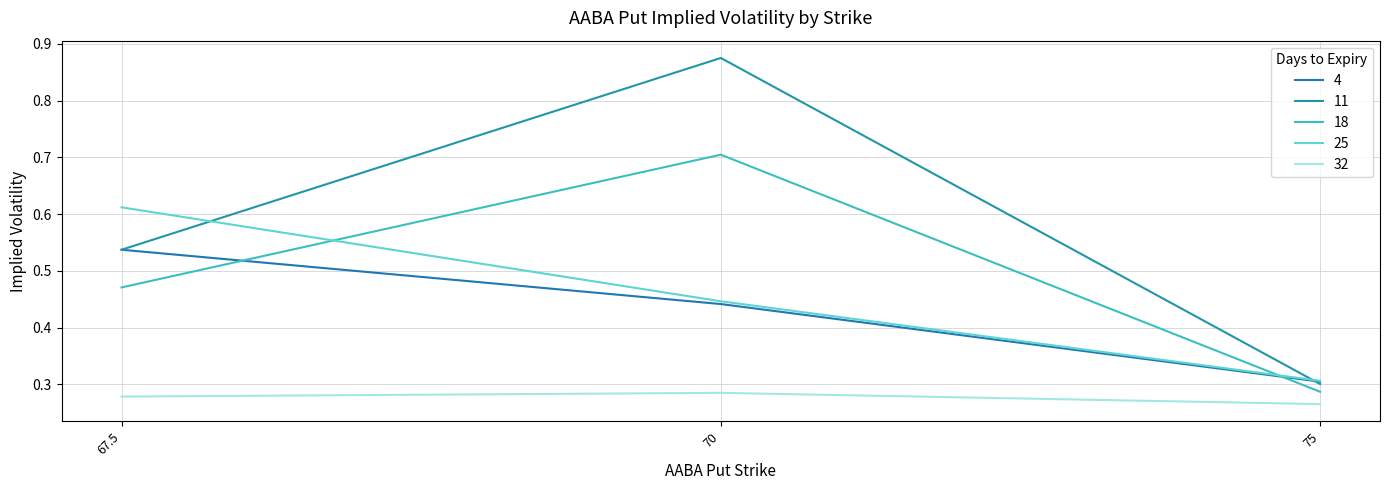

How many lines are shown in the chart?

5